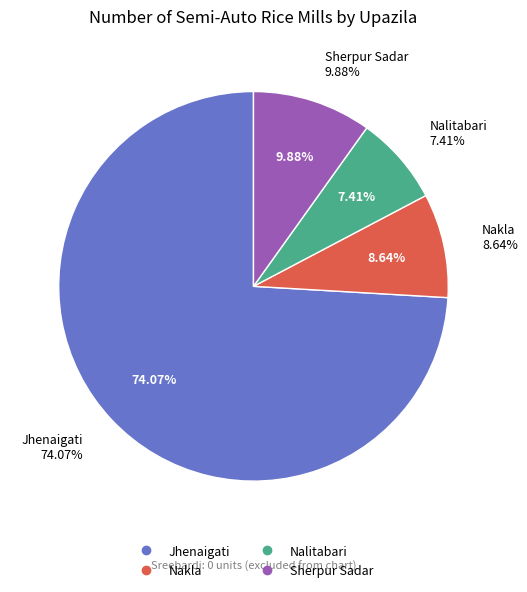

To the nearest percent, what is the average slice percentage?

25%